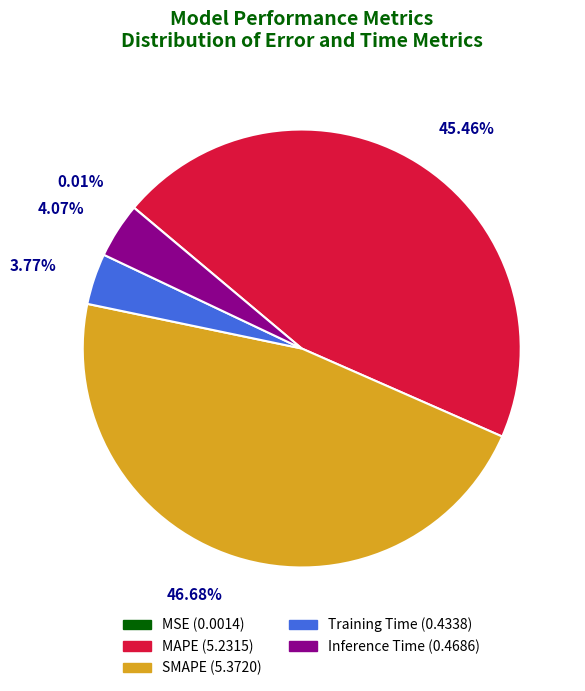

Is the sum of Training Time and MAPE greater than half?

No